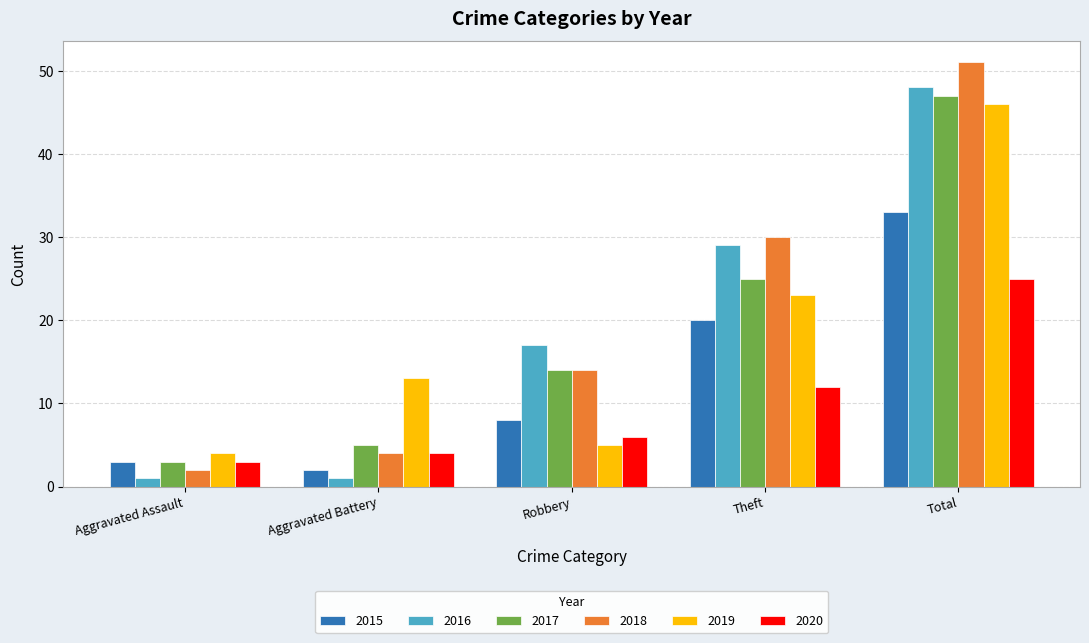

What is the highest value of the 2015 series?

33